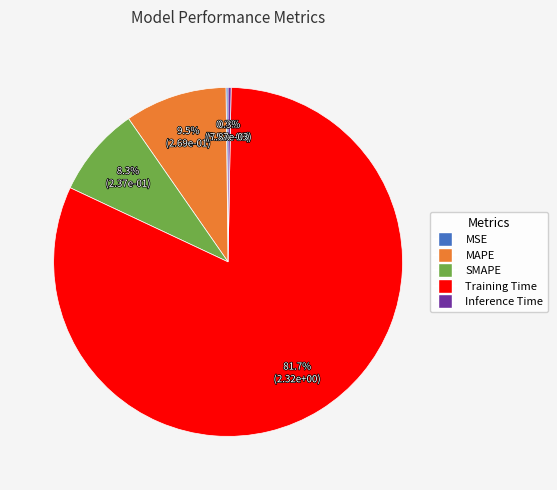

Between Training Time and SMAPE, which is larger?

Training Time